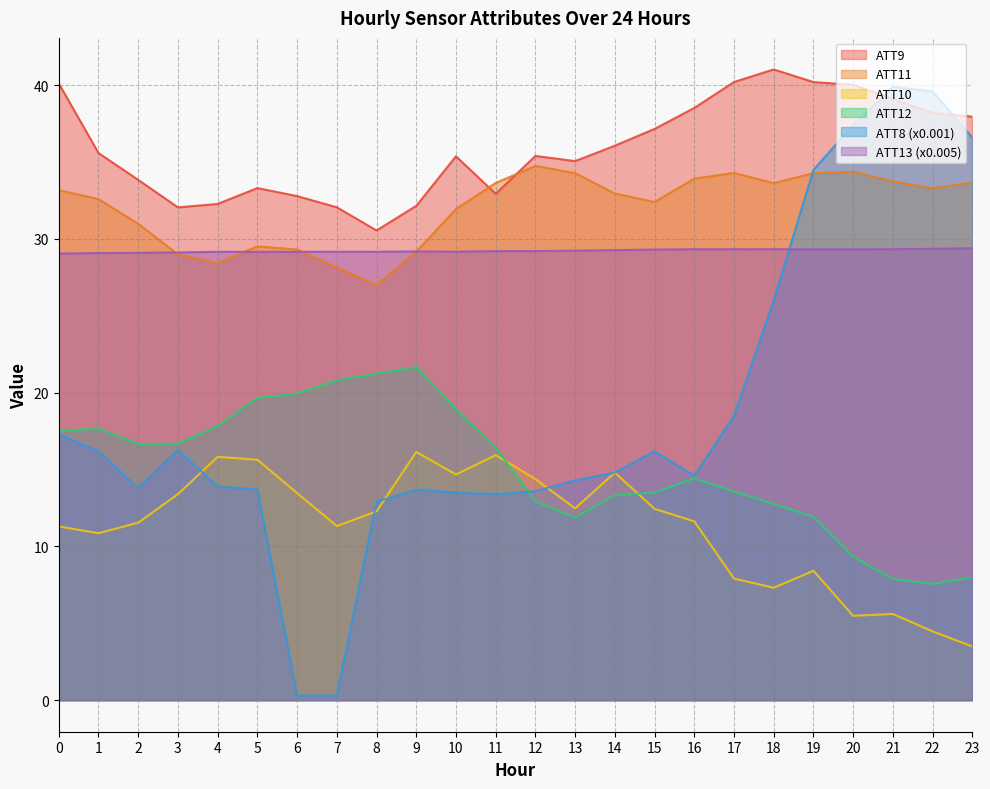

The value of ATT13 at 8 is 12.3. True or false?

False